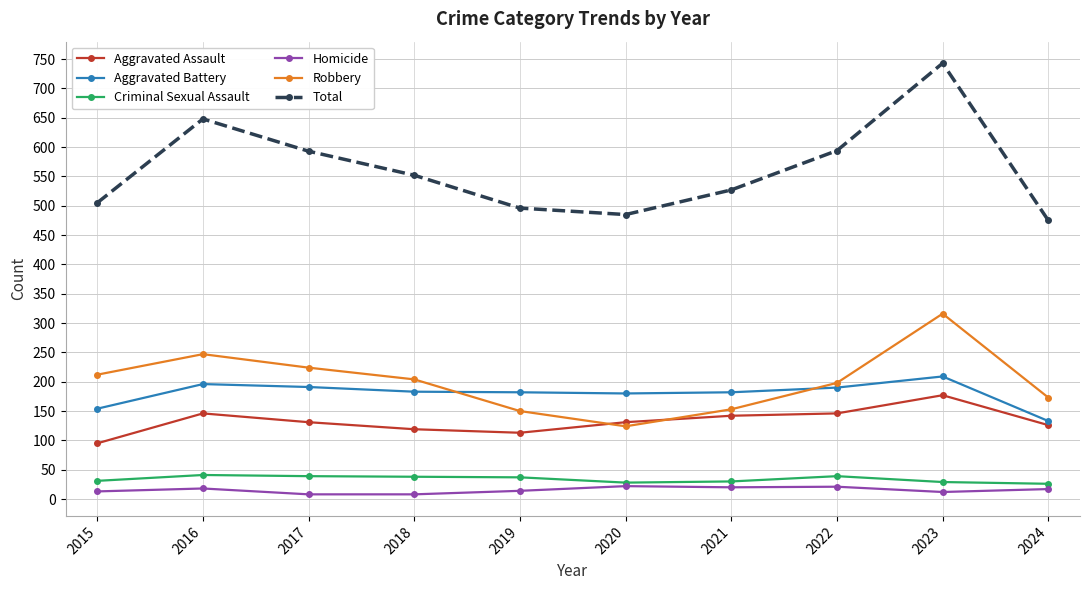

True or false: Criminal Sexual Assault has more than 1 points higher than both neighbors.

True